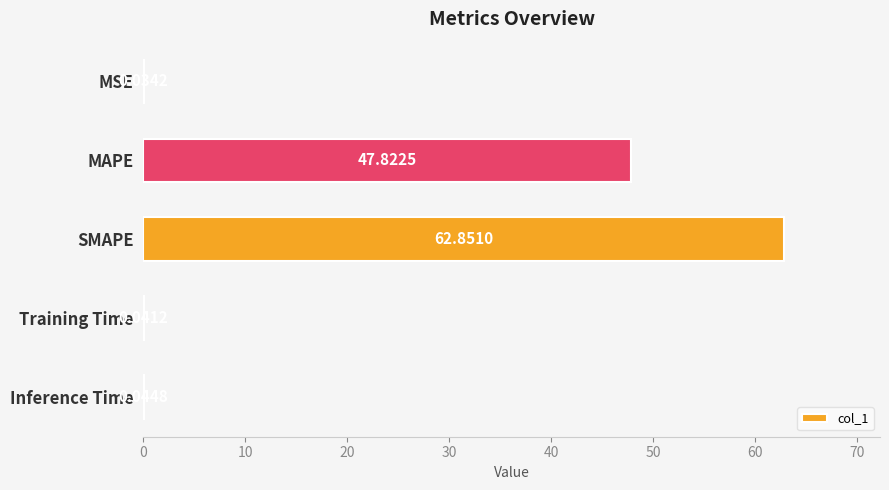

What is the sum of all values?

110.8